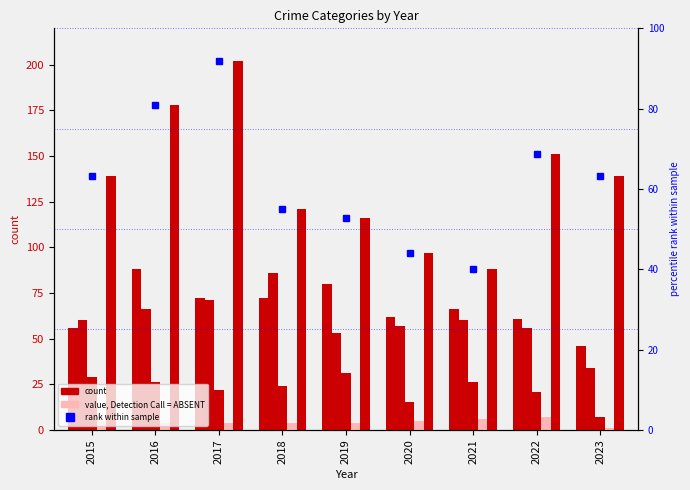

What is the difference between the second highest and second lowest values in the percentile rank within the sample series?

36.8